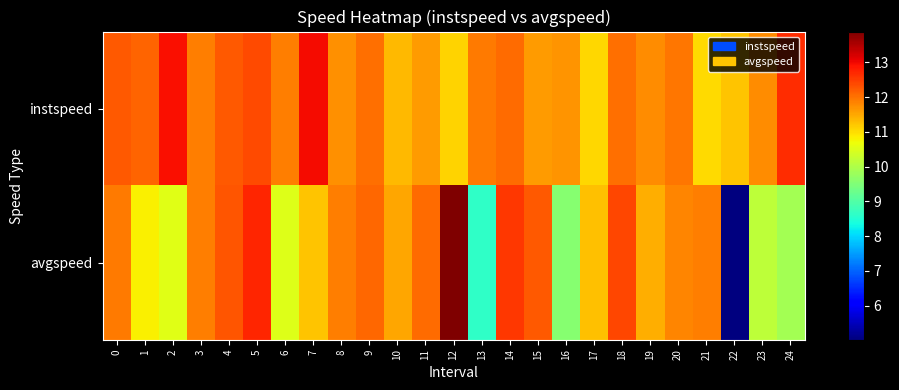

Reading left to right, list all the values displayed in this chart.

instspeed: 0=12.2	1=12.1	2=12.9	3=11.9	4=12.3	5=12.4	6=11.9	7=13.0	8=11.7	9=12.0	10=11.4	11=11.6	12=11.1	13=11.9	14=12.1	15=11.6	16=11.7	17=11.1	18=12.0	19=11.7	20=12.0	21=11.0	22=11.3	23=11.8	24=12.7
avgspeed: 0=11.9	1=10.8	2=10.6	3=11.9	4=12.3	5=12.7	6=10.5	7=11.2	8=11.9	9=12.1	10=11.5	11=12.1	12=13.9	13=8.6	14=12.6	15=12.3	16=9.6	17=11.3	18=12.4	19=11.4	20=11.8	21=11.9	22=5.0	23=10.2	24=9.9